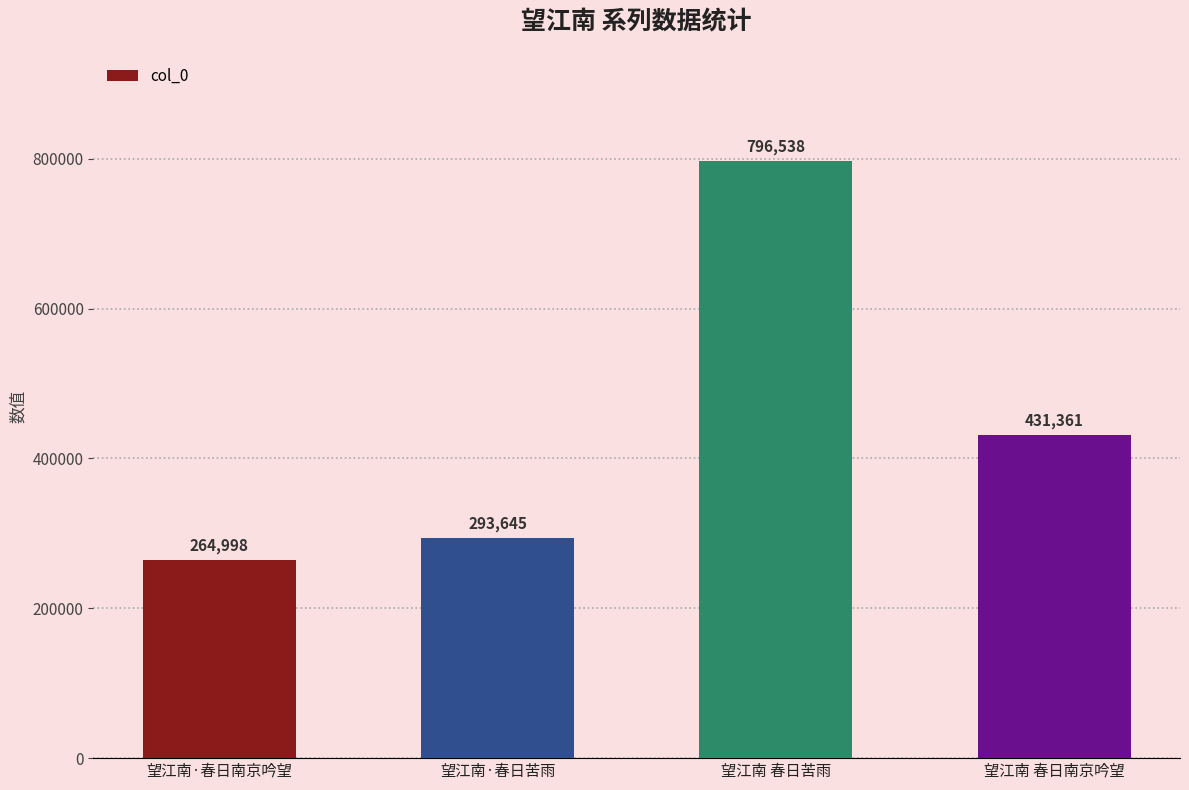

What is the sum of all values?

1786542